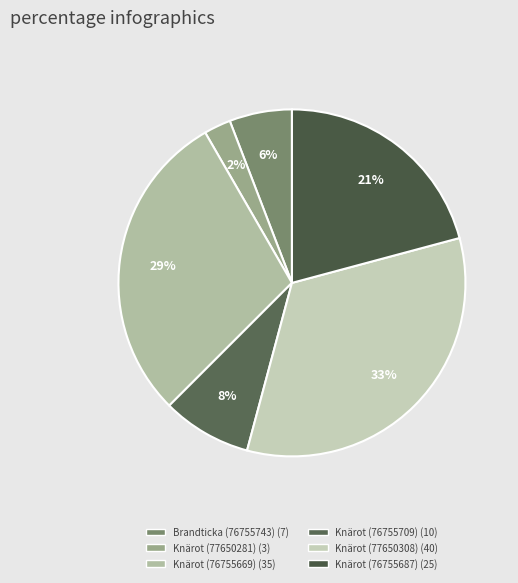

What is the ratio of the value at Knärot (77650281) to the value at Knärot (76755669)?

0.1